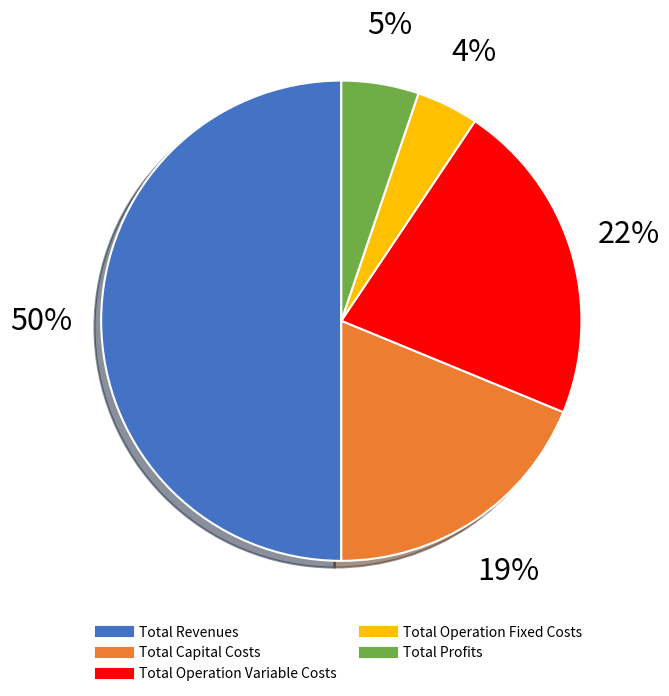

Rank the categories by value from lowest to highest.

Total Operation Fixed Costs, Total Profits, Total Capital Costs, Total Operation Variable Costs, Total Revenues